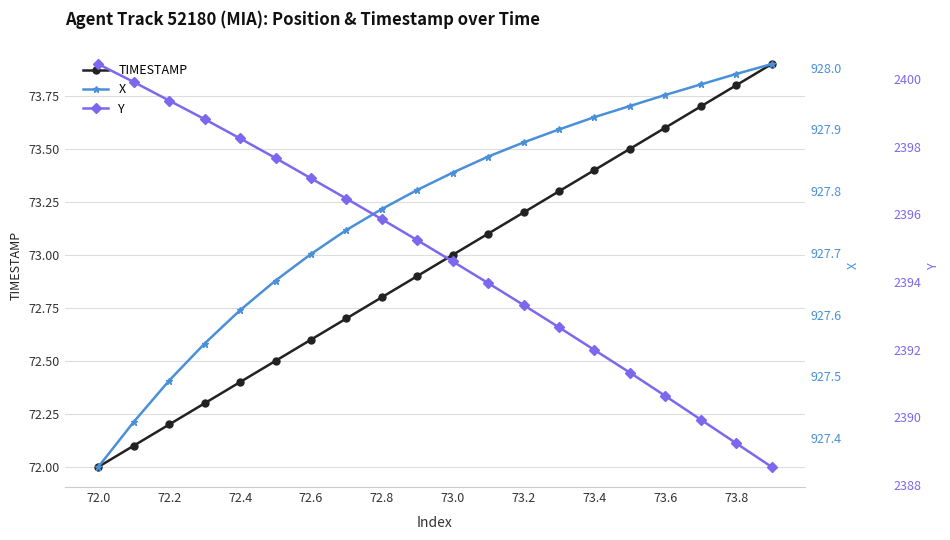

True or false: TIMESTAMP and Y cross at least once.

False